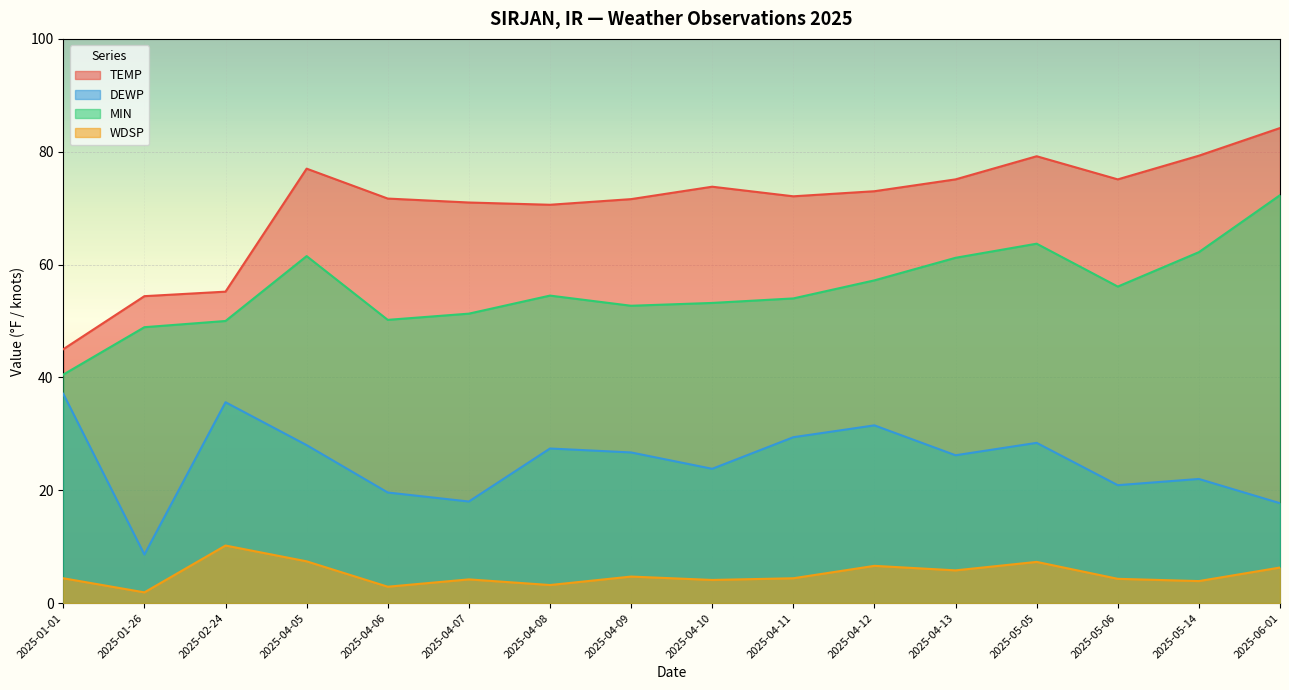

At which category is the sum across all series the highest?

2025-06-01